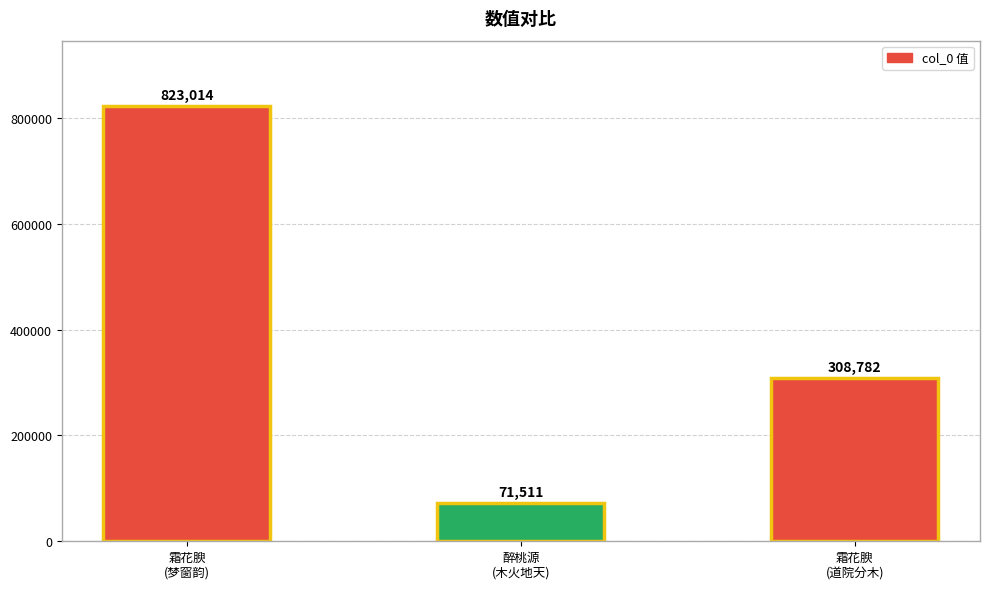

Reading left to right, extract all data points from this chart.

823014	71511	308782